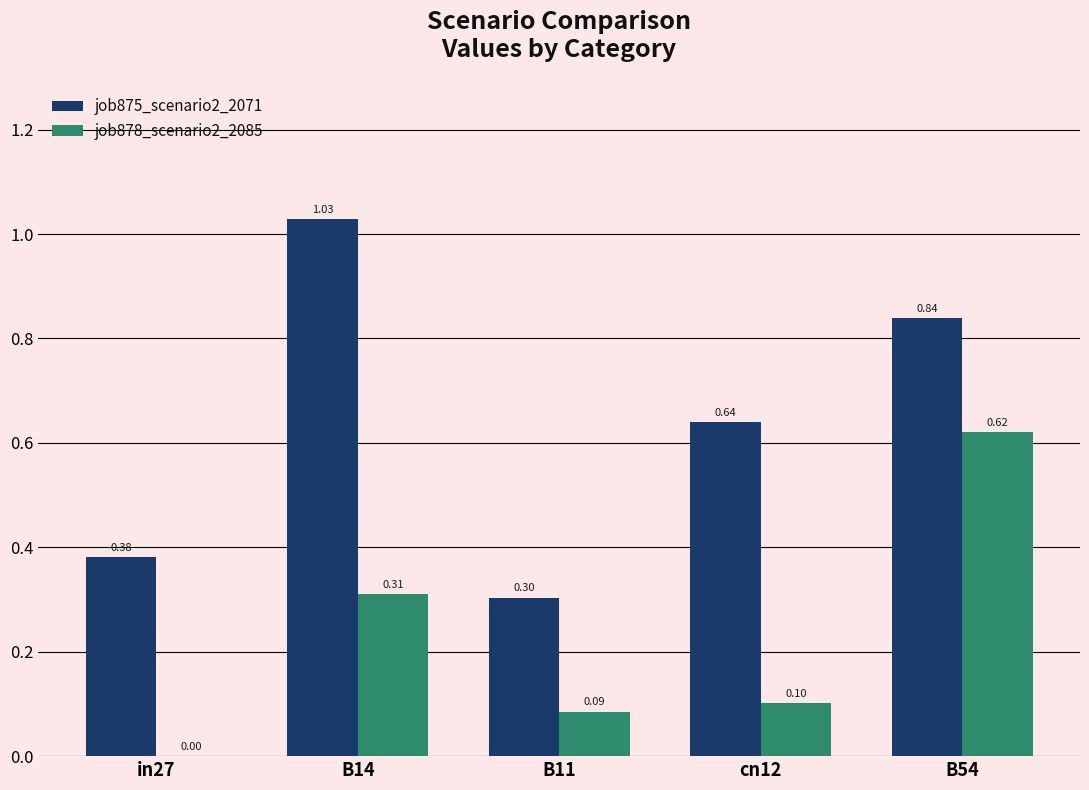

The job878_scenario2_2085 series shows 0.1 at cn12. True or false?

True